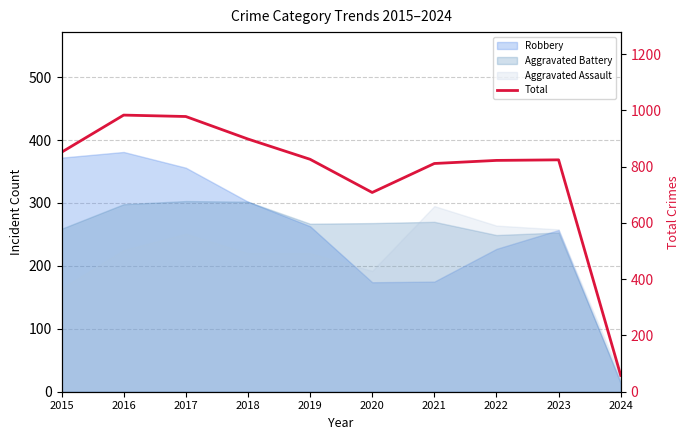

How many data points are less than 826?

5